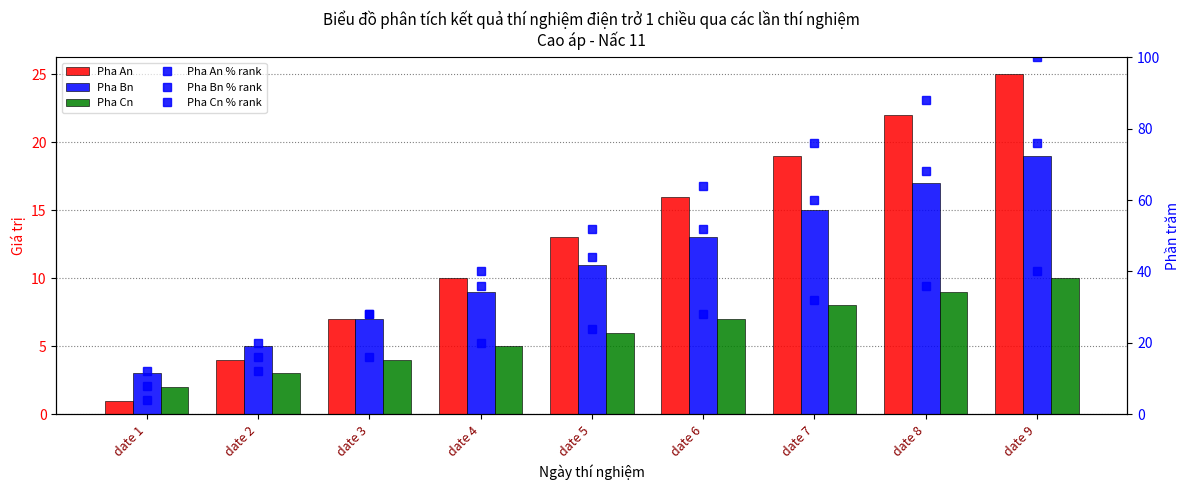

At which label does Pha An first exceed 13?

date 6